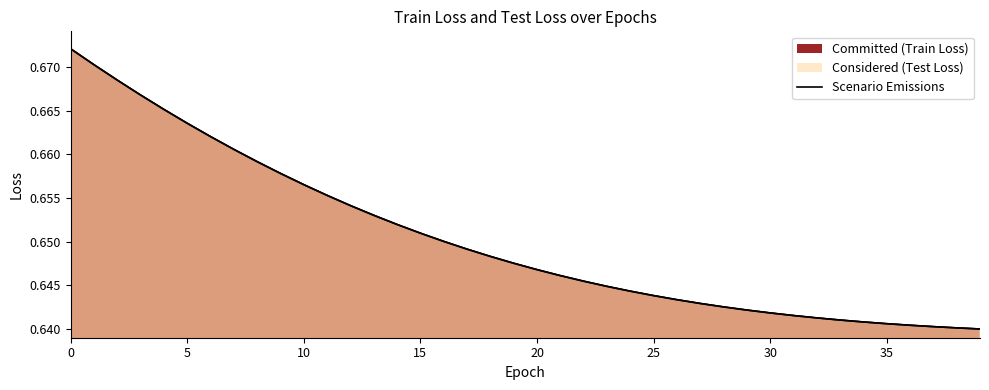

Rank the series at 10 from lowest to highest value.

train loss, test loss